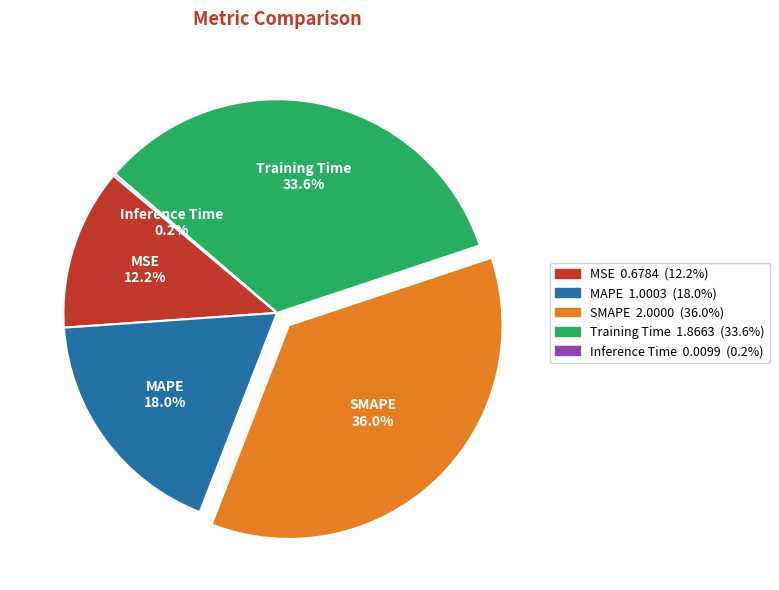

Does Training Time represent more than half of the total?

No